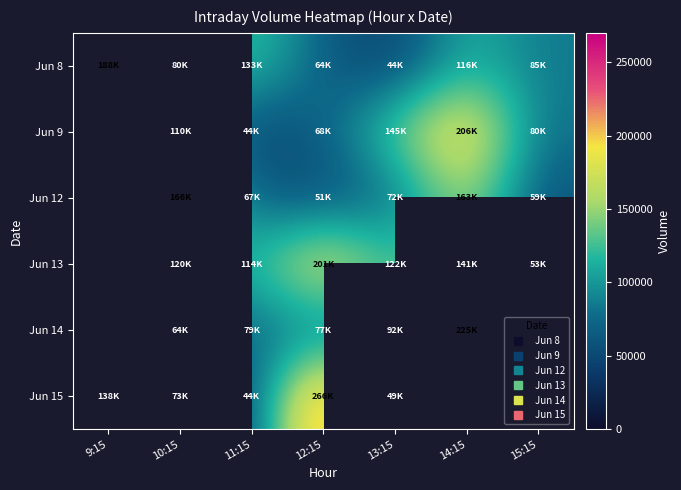

What is the total value across all series at 12:15?

729830.0